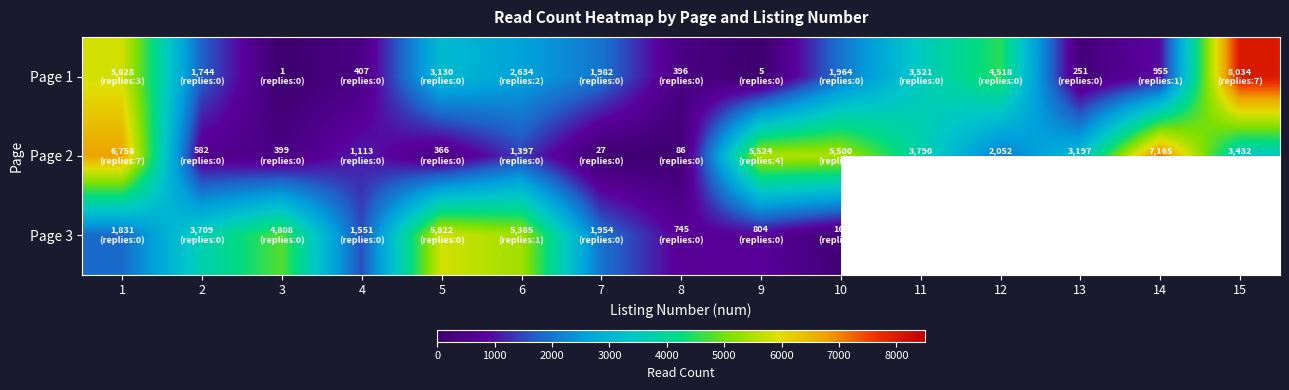

Is the value of Page 3 at 1 greater than the value of Page 1 at 7?

No